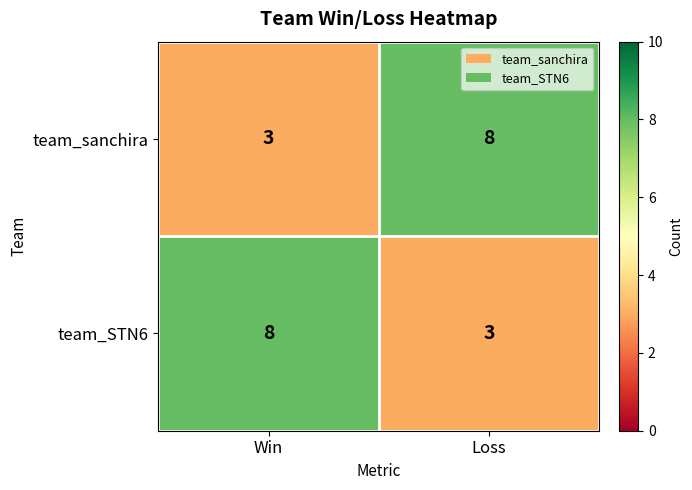

What is the sum of the team_sanchira values at Loss and Win?

11